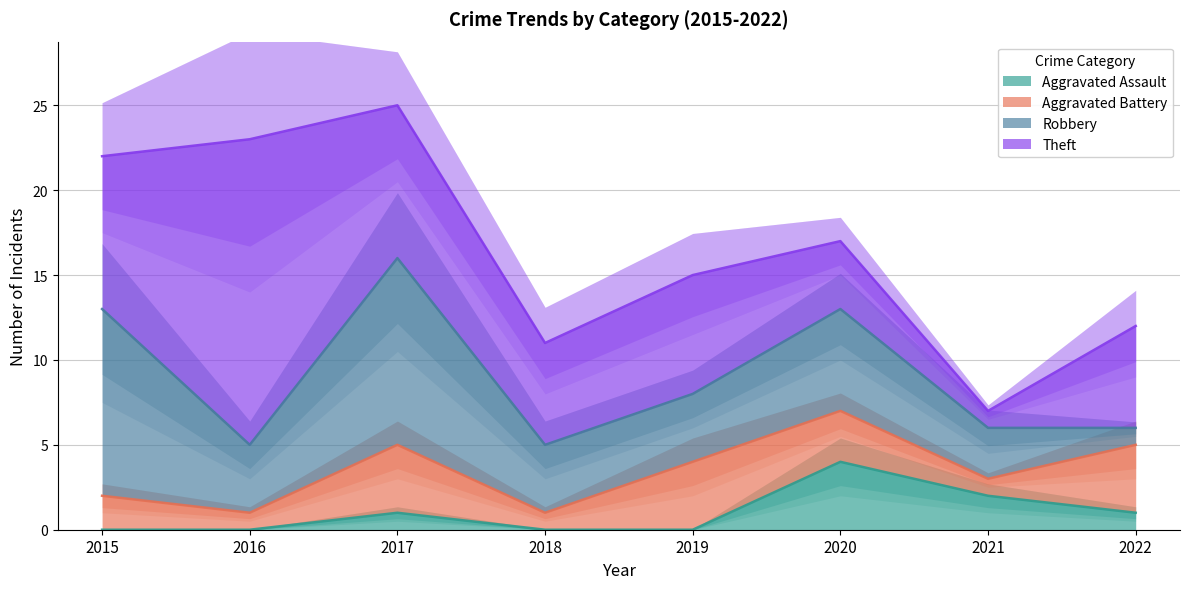

How many times do Aggravated Battery and Aggravated Assault cross each other?

2